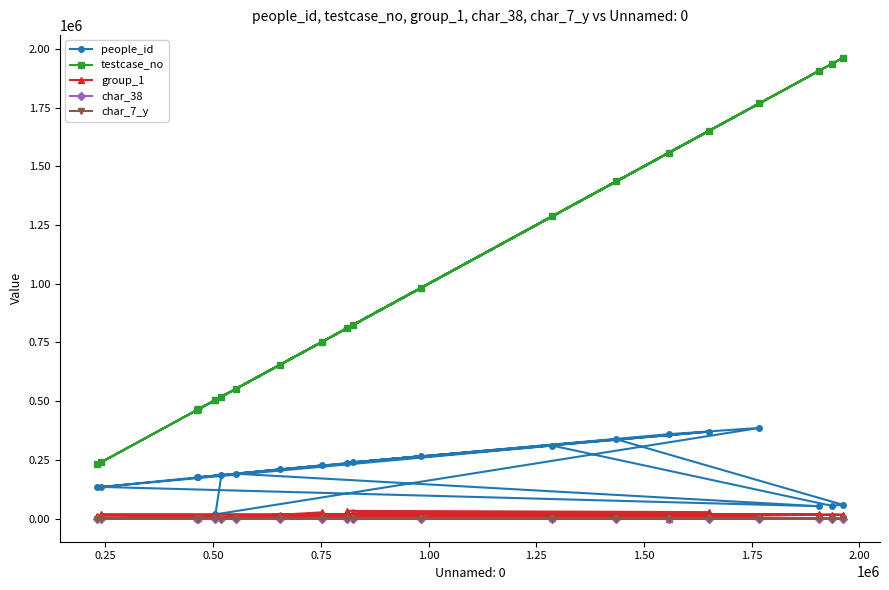

Which series has the largest total across all categories?

testcase_no